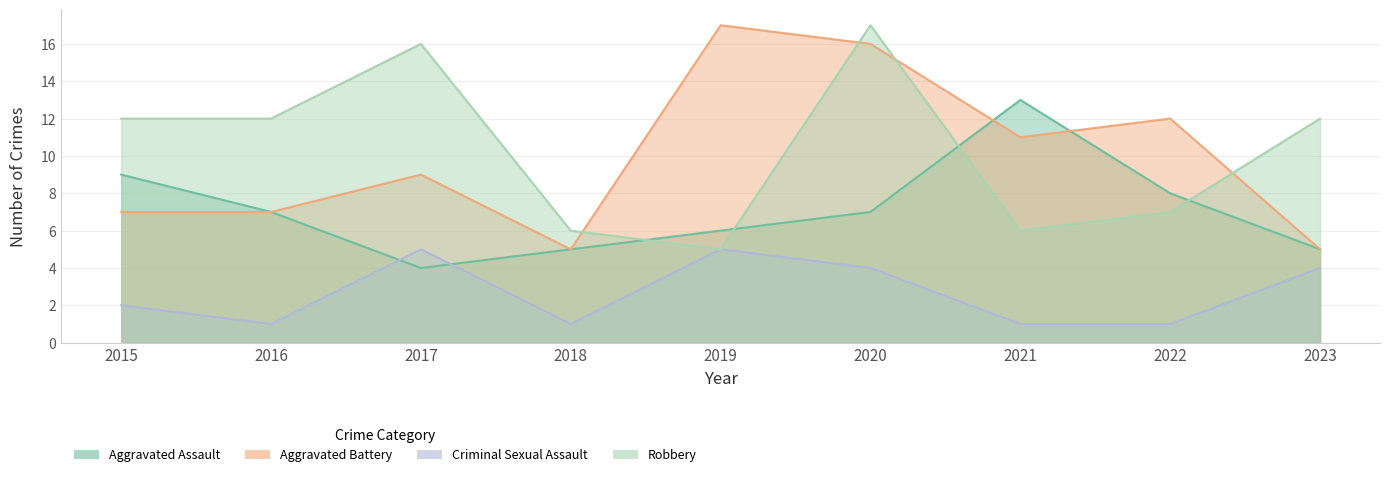

How many distinct data groups are displayed?

4